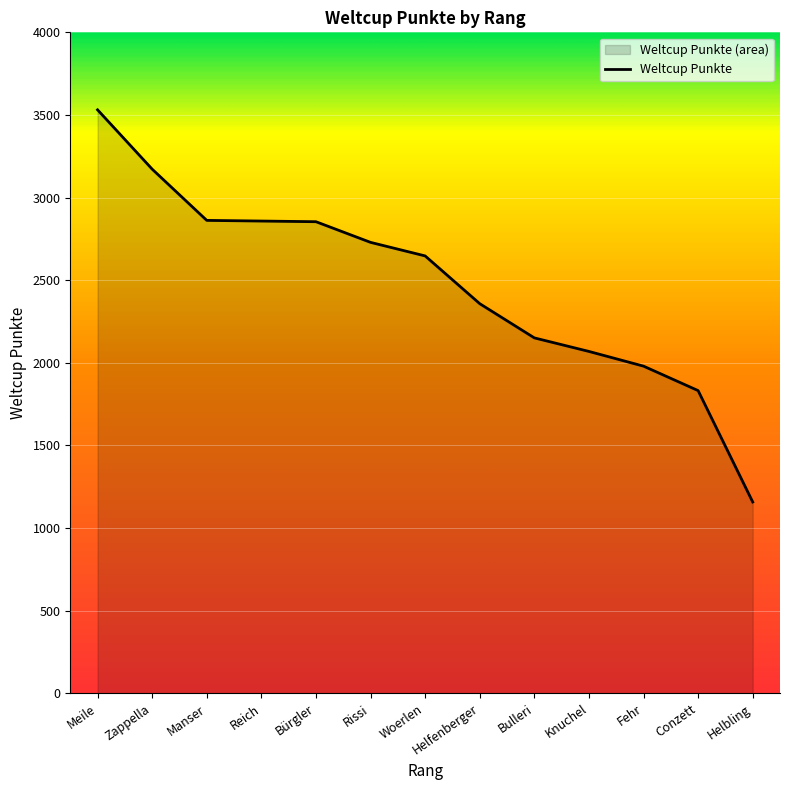

Which category has the highest value across all series?

Meile